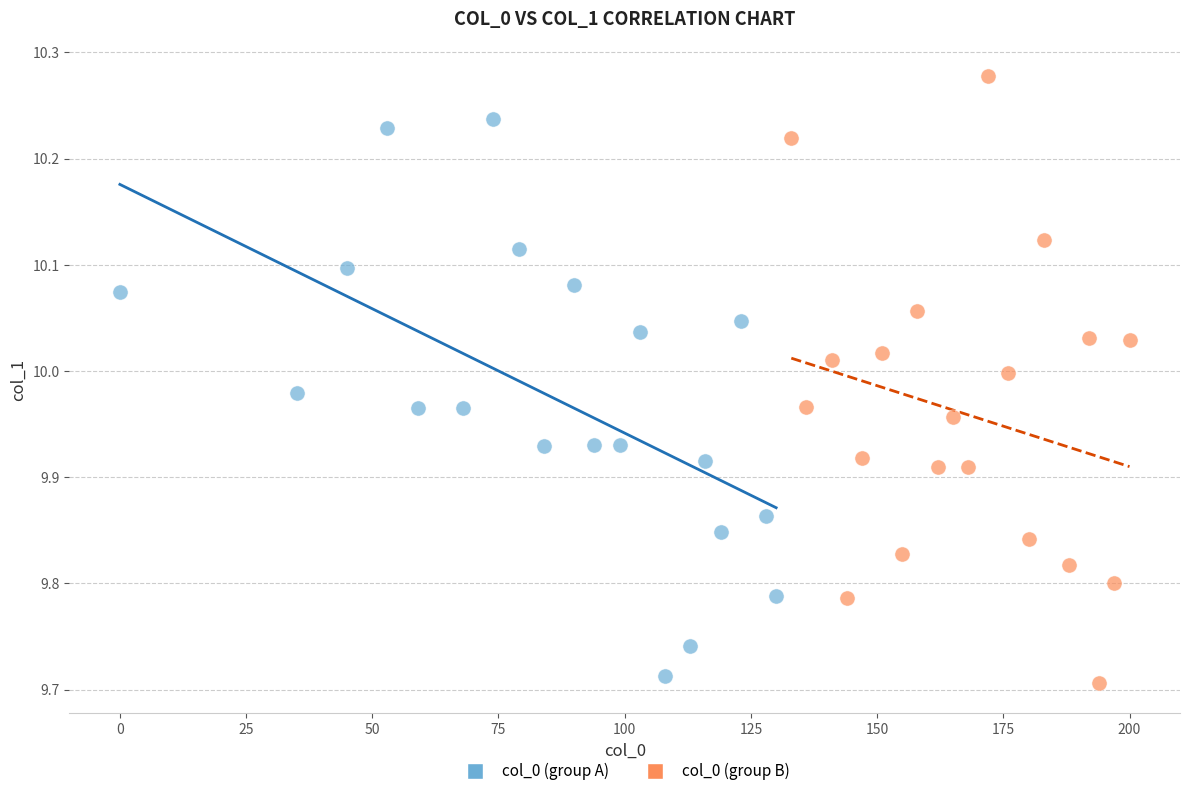

What are all the series names shown in the legend?

col_0 (group A), col_0 (group B)